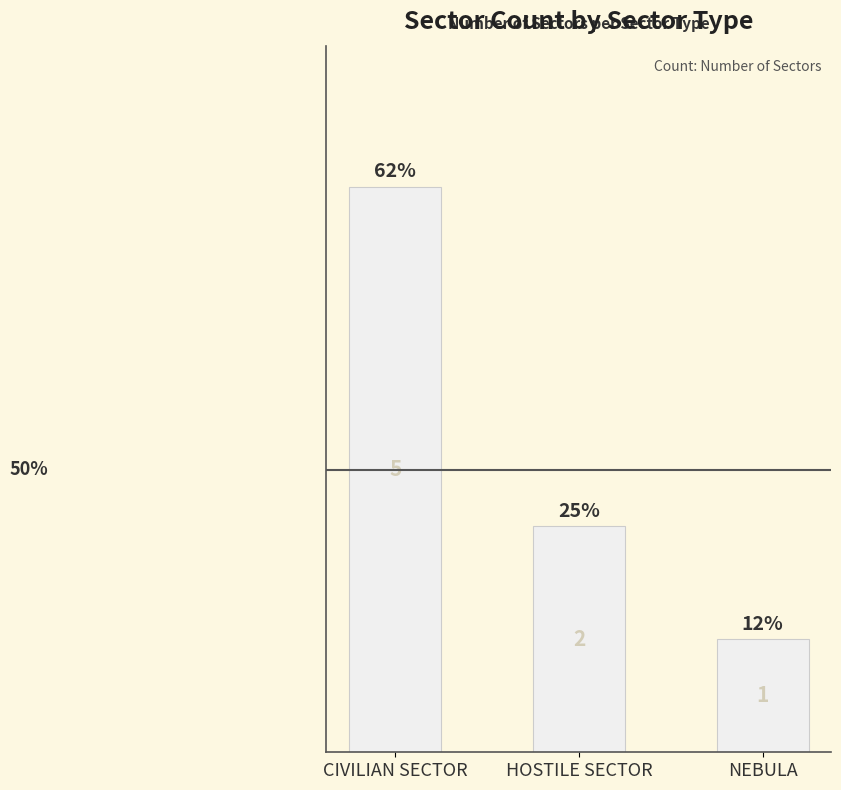

Read the value at NEBULA.

1